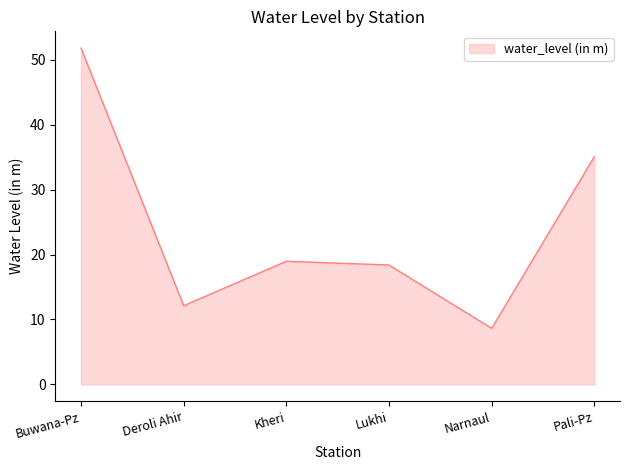

Read the value at Kheri.

19.0